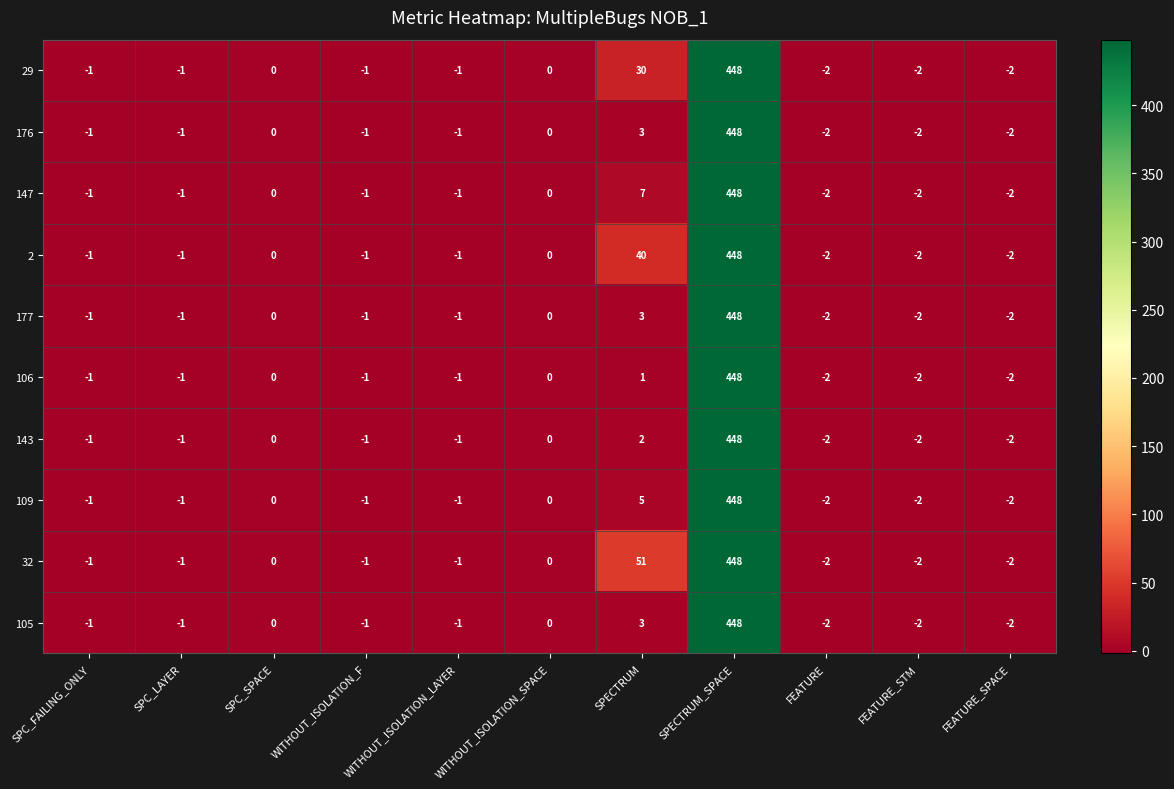

At which category does the chart reach its peak across all series?

SPECTRUM_SPACE